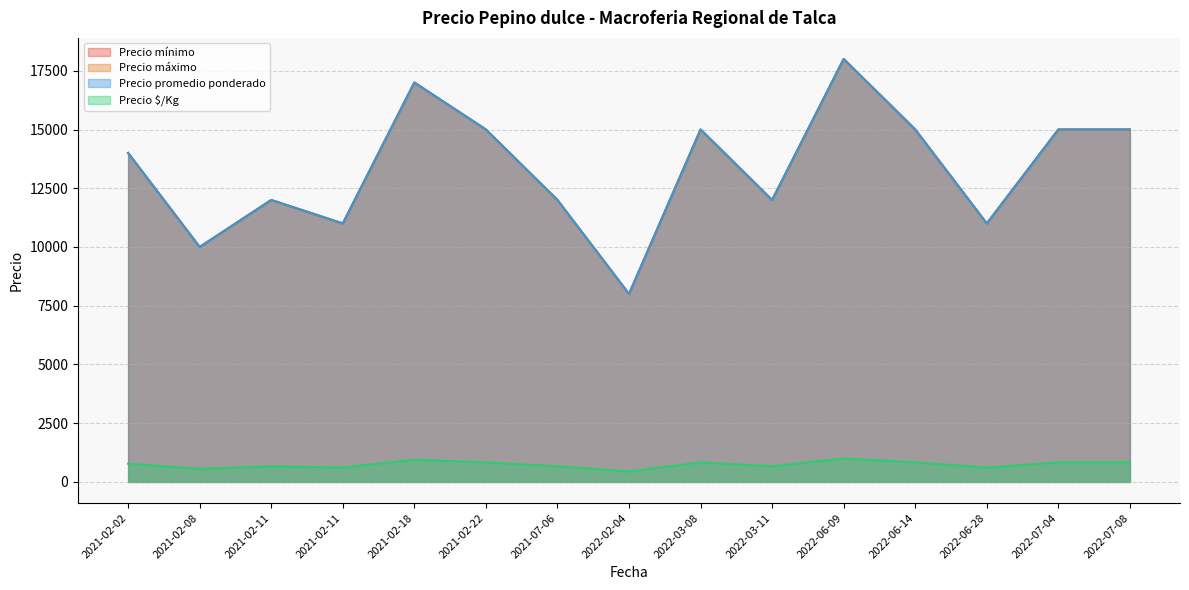

Does the chart have visible grid lines?

Yes